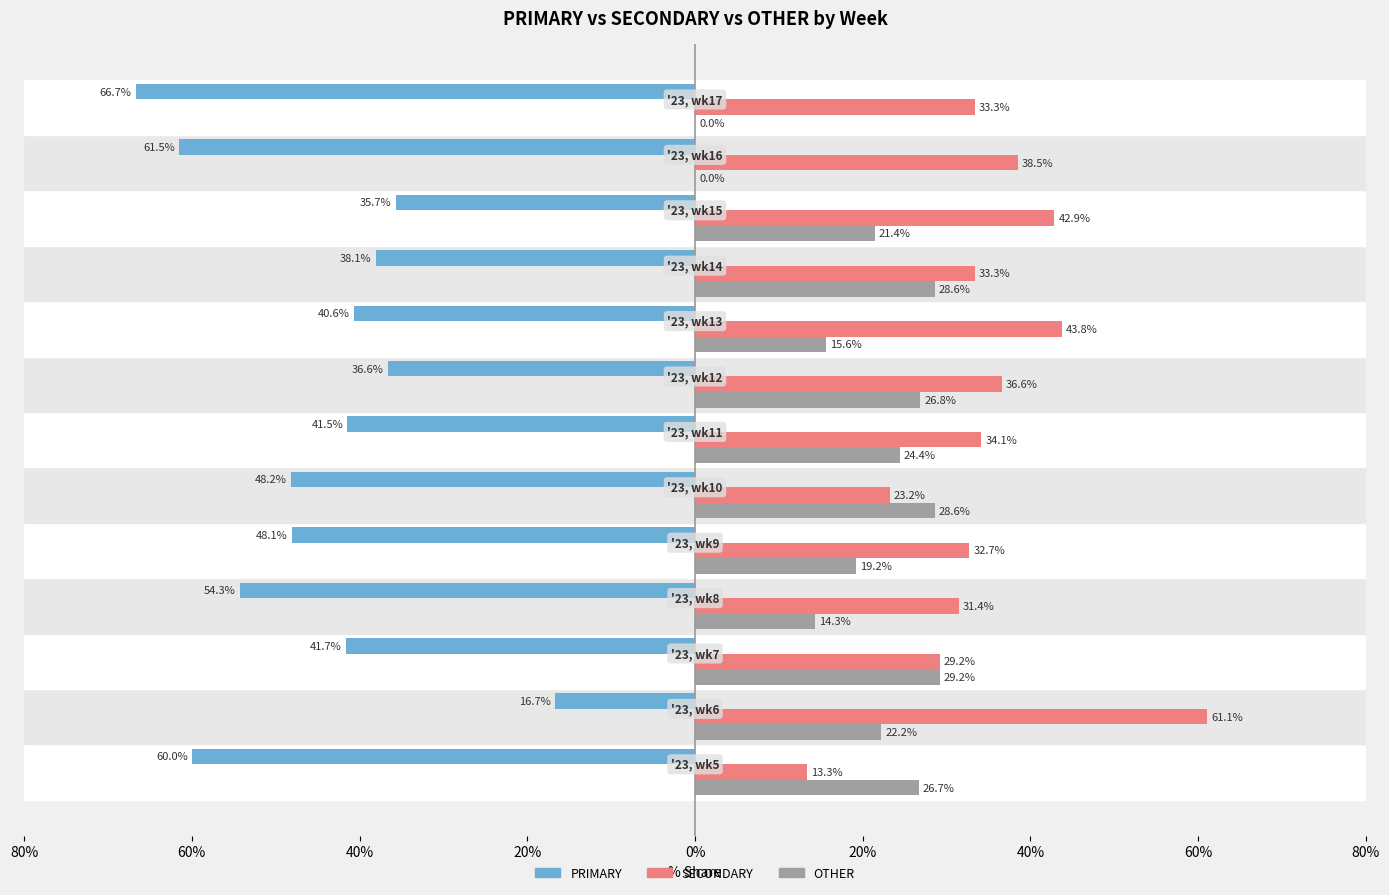

What are all the series names shown in the legend?

PRIMARY, SECONDARY, OTHER